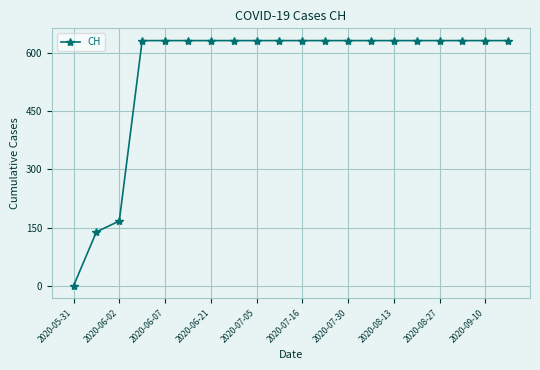

What is the value of the 9th point from the left?

631